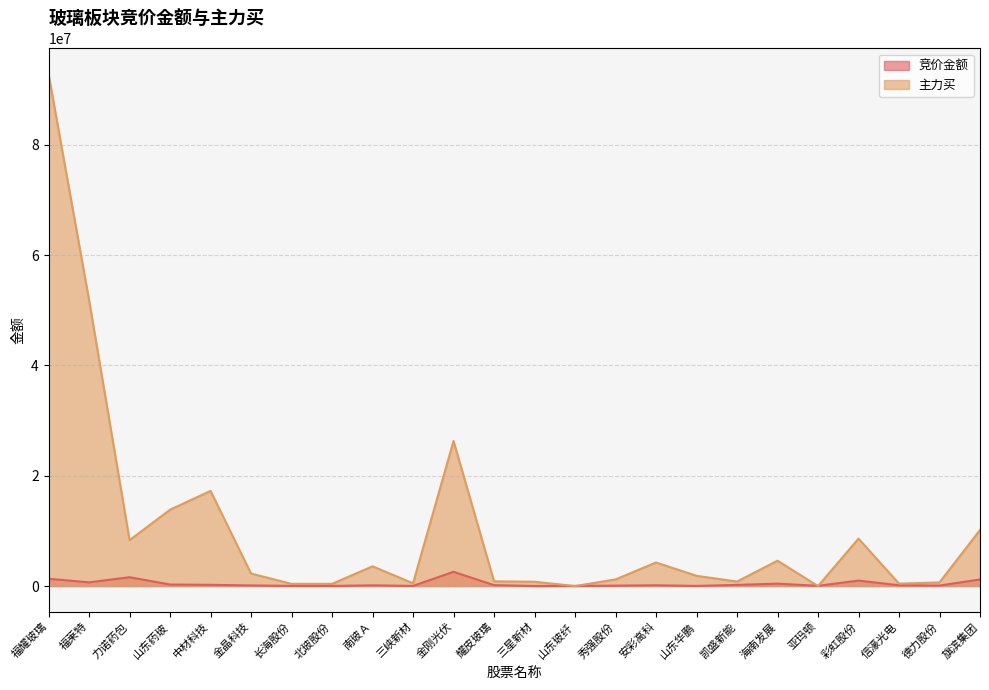

What is the maximum value shown in the chart?

92800501